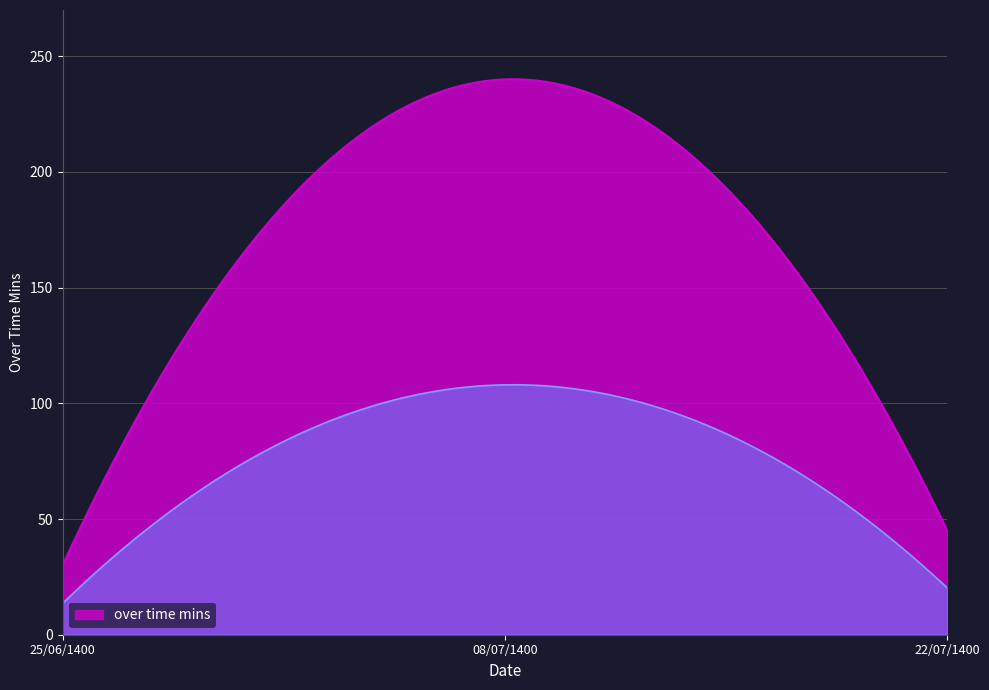

Between 25/06/1400 and 22/07/1400, which is larger?

22/07/1400